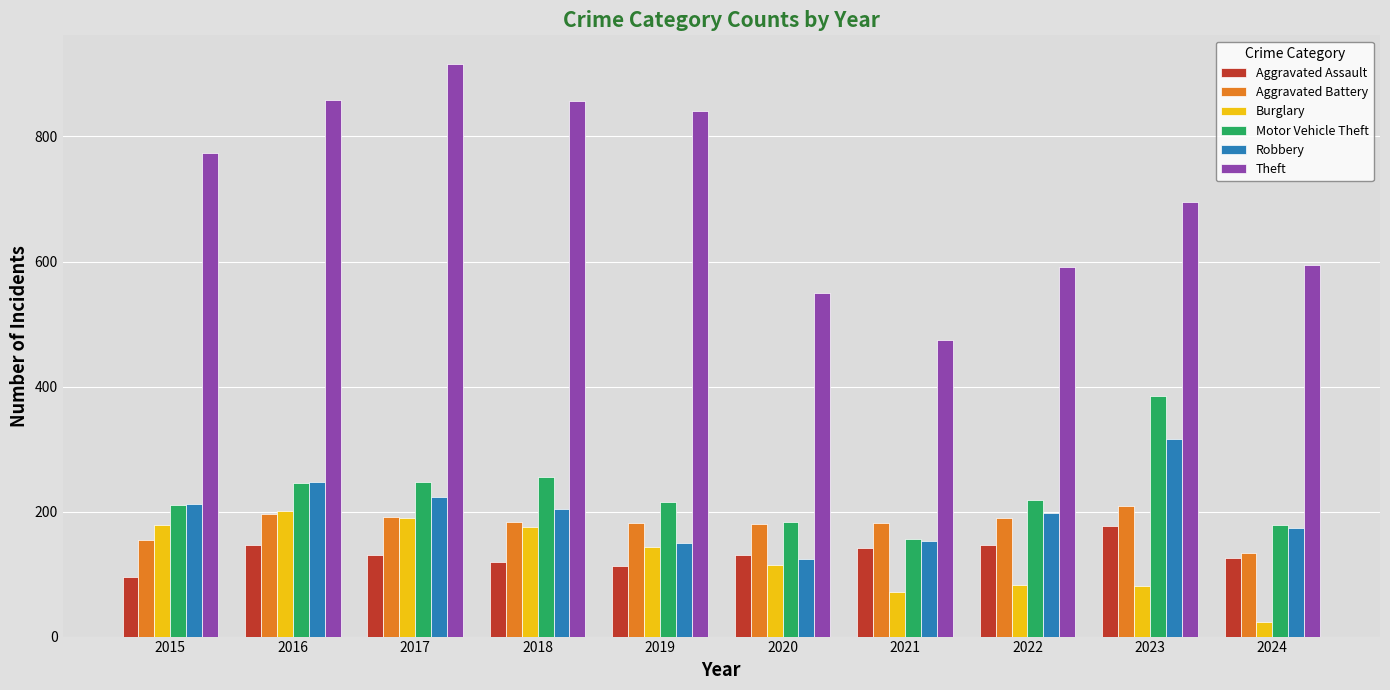

At which label does Theft reach its peak?

2017